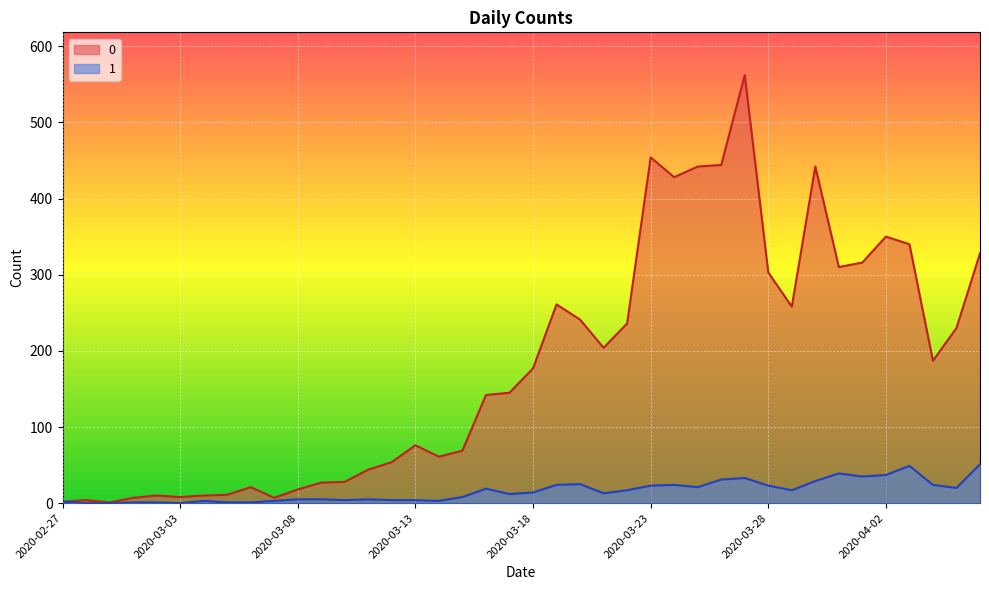

Rank the series by their average value, from lowest to highest.

1, 0